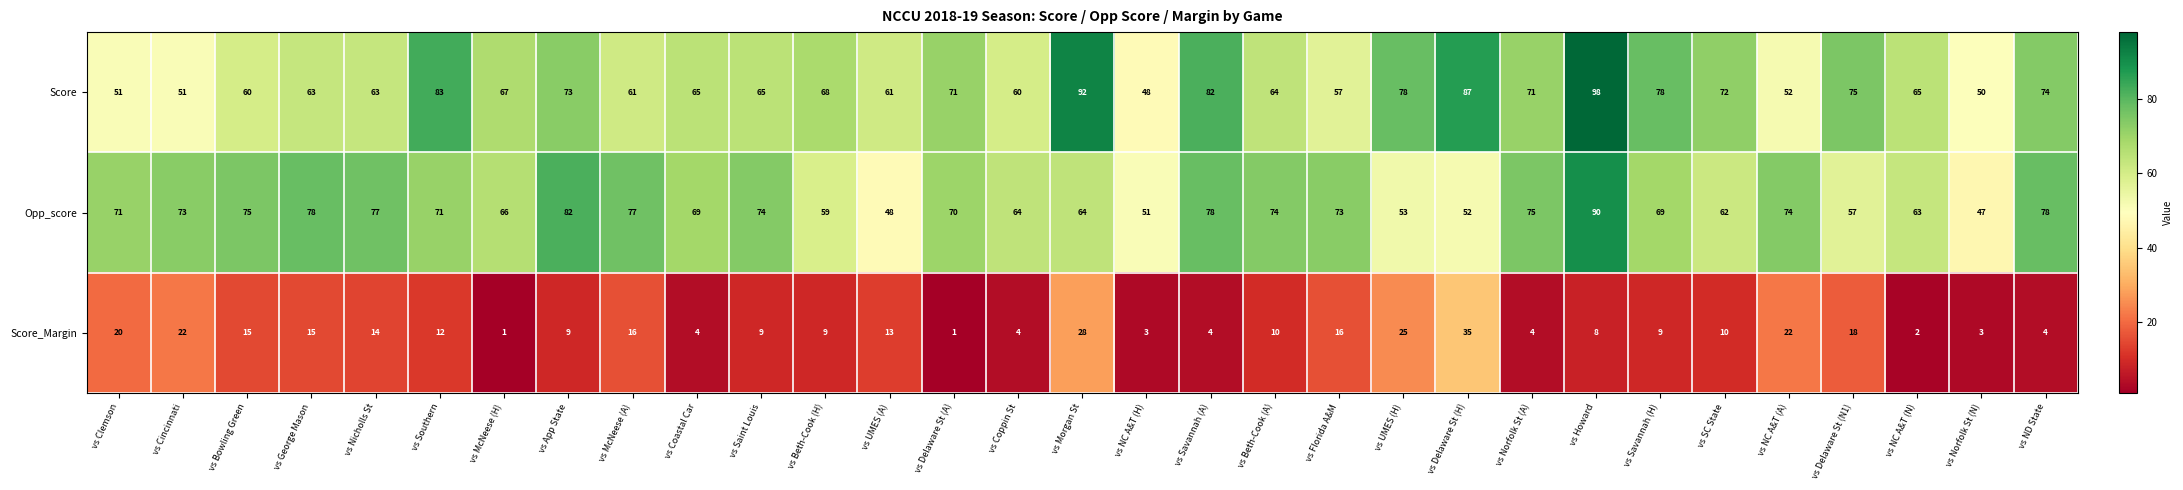

Between vs Beth-Cook (H) and vs Delaware St (H), which series saw the biggest shift?

Score_Margin